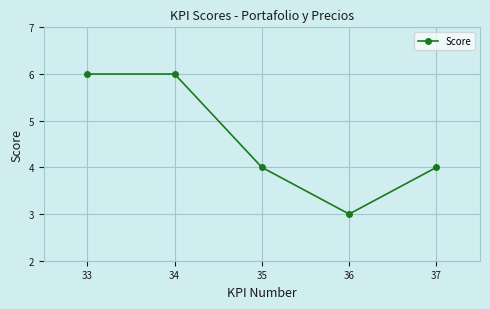

How many interior local valleys (lower than both neighbors) does the data have?

1